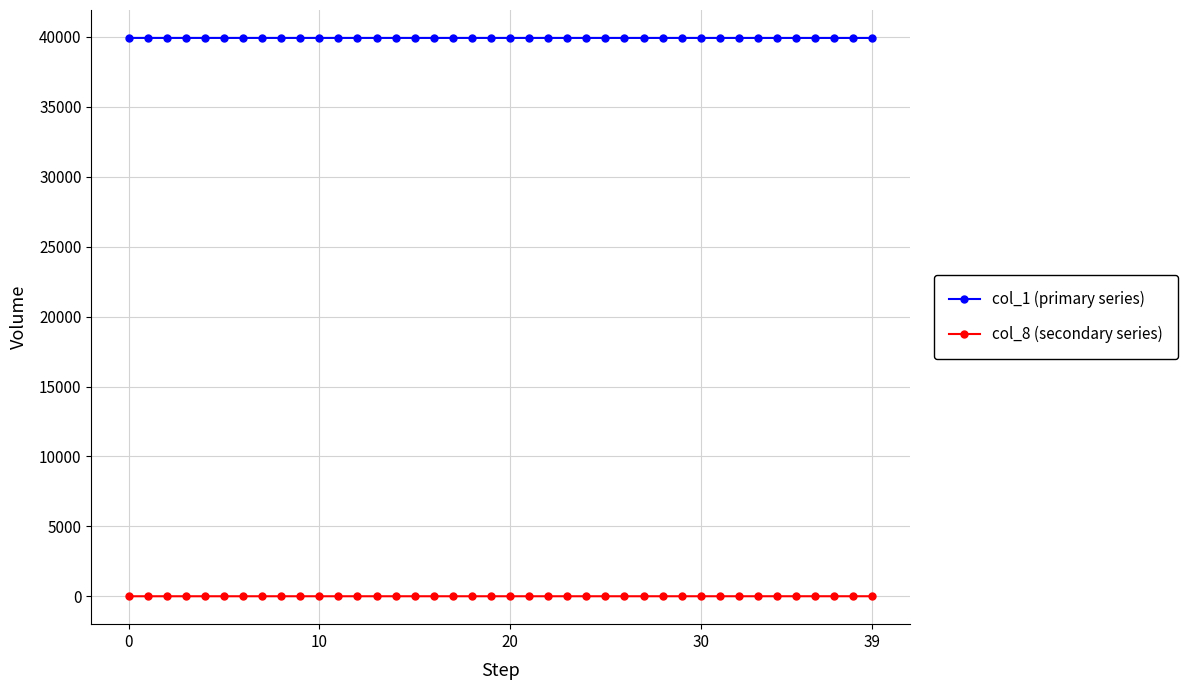

True or false: col_1 (primary series) and col_8 (secondary series) cross at least once.

False